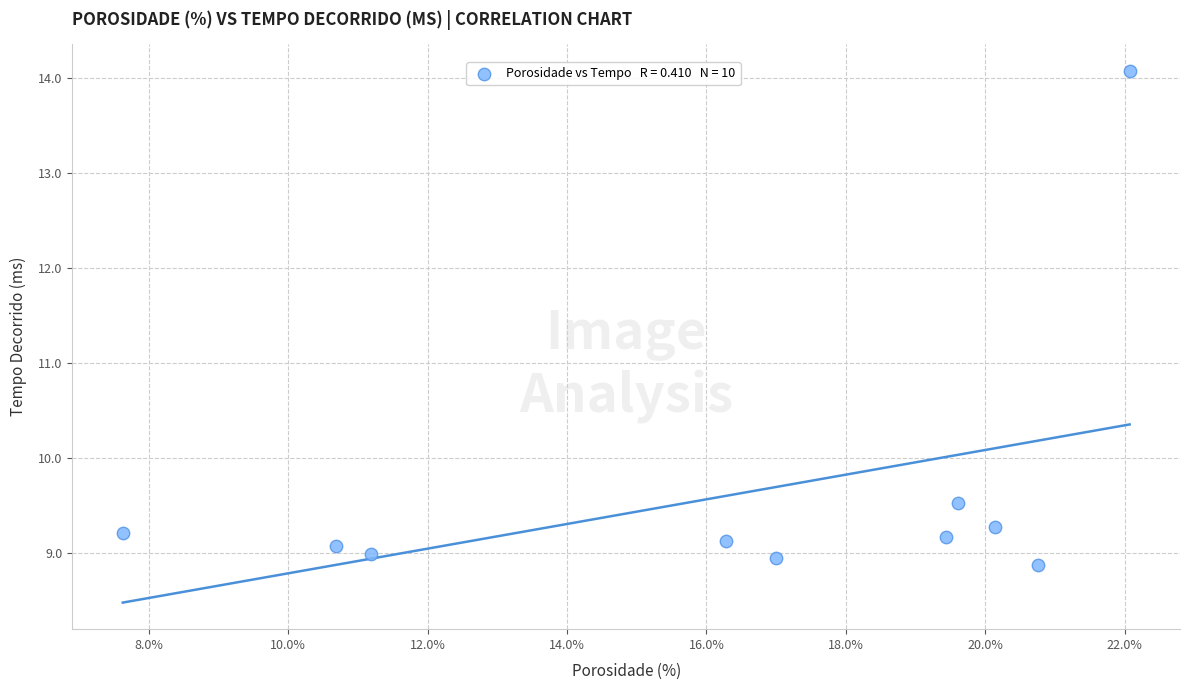

What is the range of Y values (max minus min)?

5.2